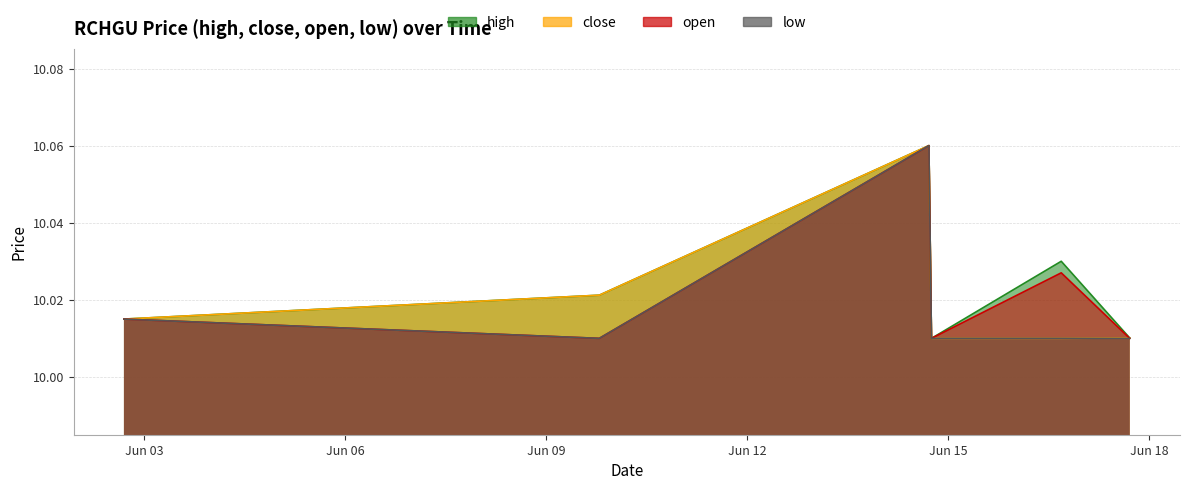

What value does the high series have at 2022-06-02 16:51:00?

10.0